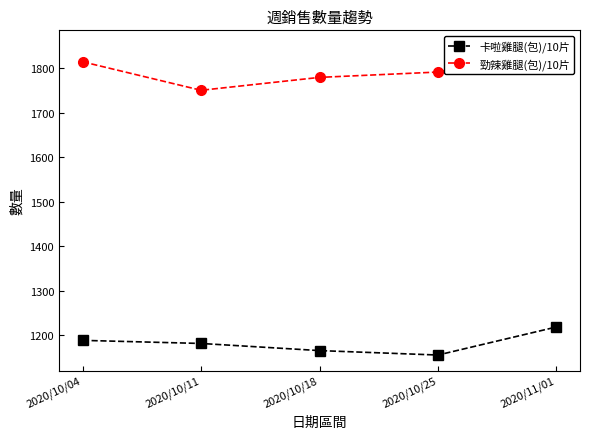

Count the number of data series in this chart.

2